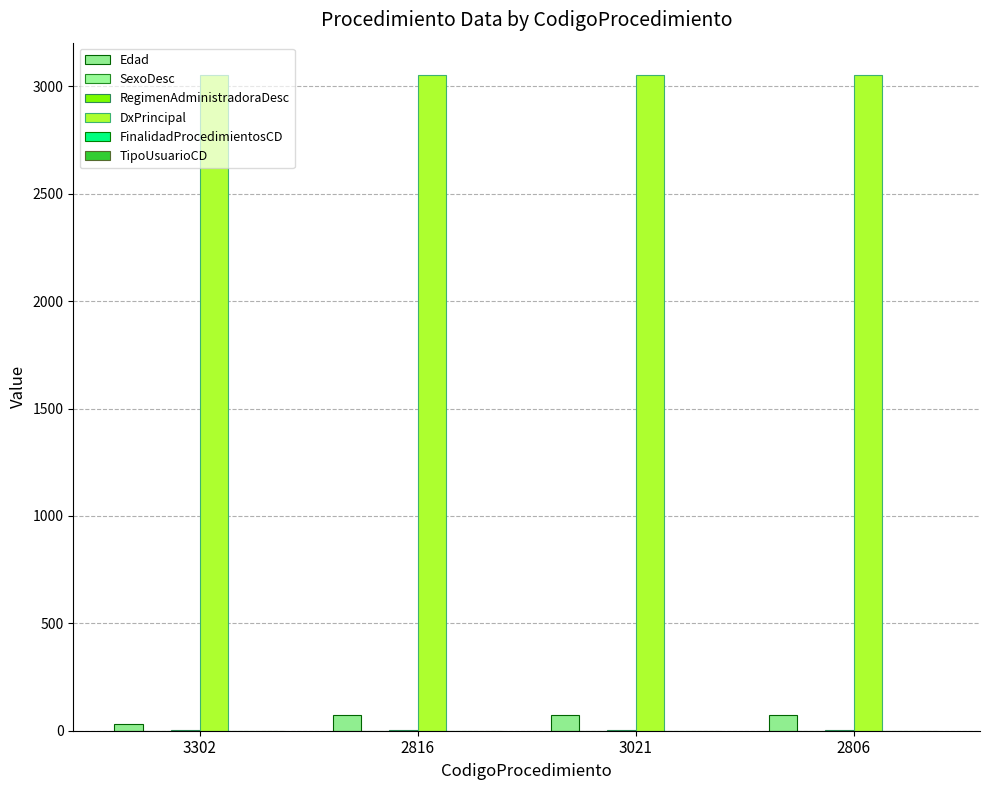

Which series has the largest range (max minus min)?

Edad